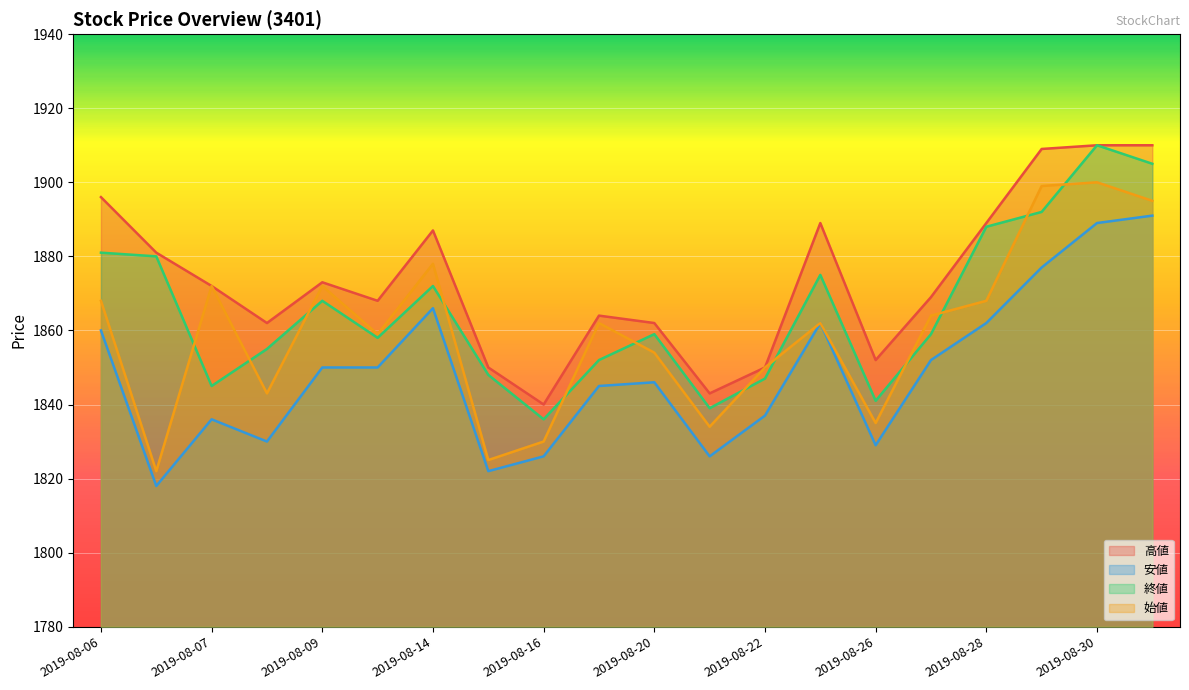

How many values in the 高値 series exceed 1872?

9